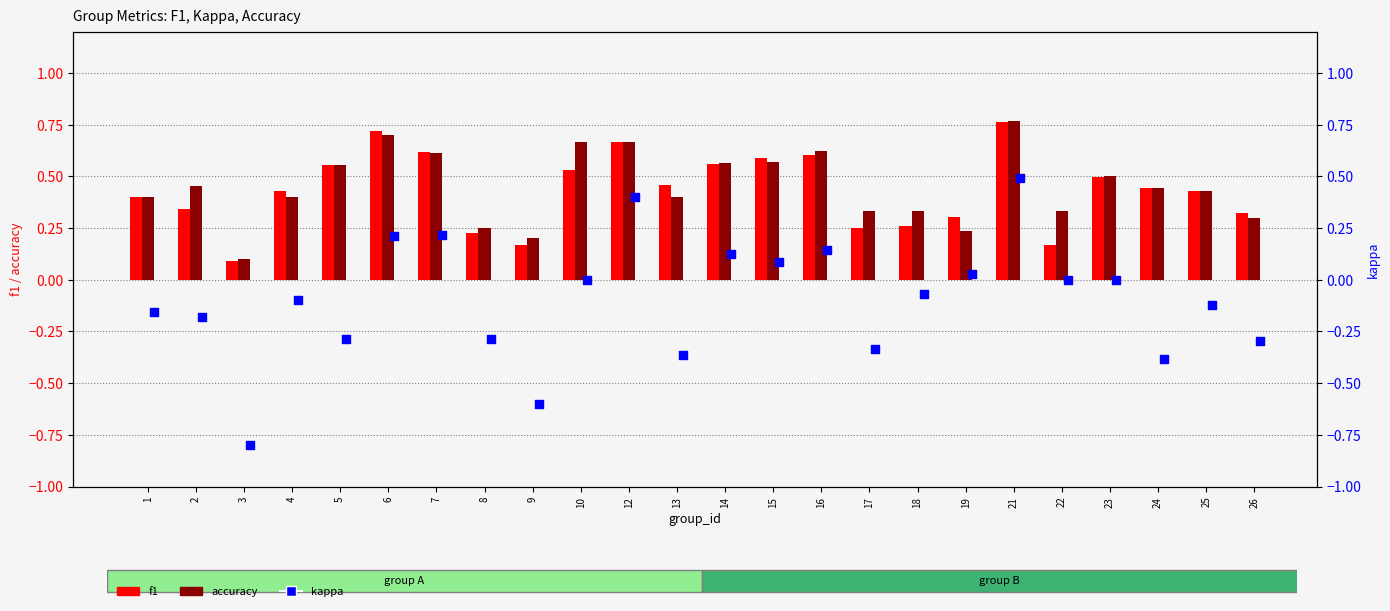

What is the total value across all series at 12?

1.7